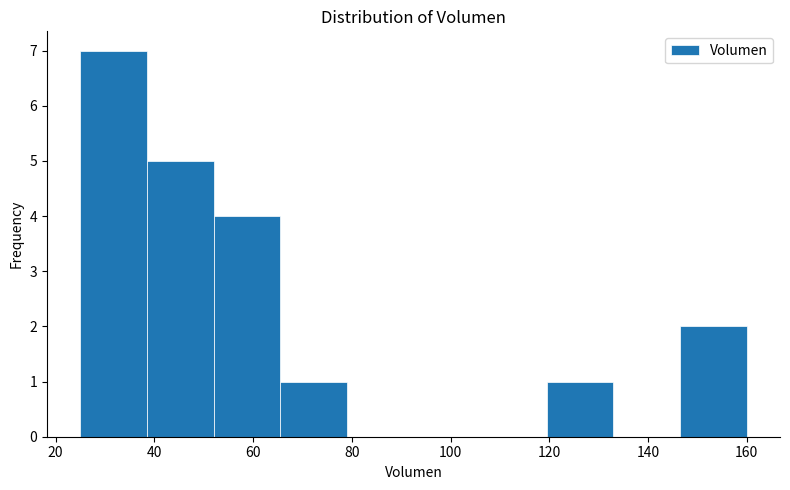

Reading left to right, list every bar in this chart as the range it spans on the x-axis followed by its height. Neither the bar edges nor the heights are printed on the chart, so give them approximately, as read against the axes.

25.0 to 38.5: 7
38.5 to 52.0: 5
52.0 to 65.5: 4
65.5 to 79.0: 1
79.0 to 92.5: 0
92.5 to 106.0: 0
106.0 to 119.5: 0
119.5 to 133.0: 1
133.0 to 146.5: 0
146.5 to 160.0: 2